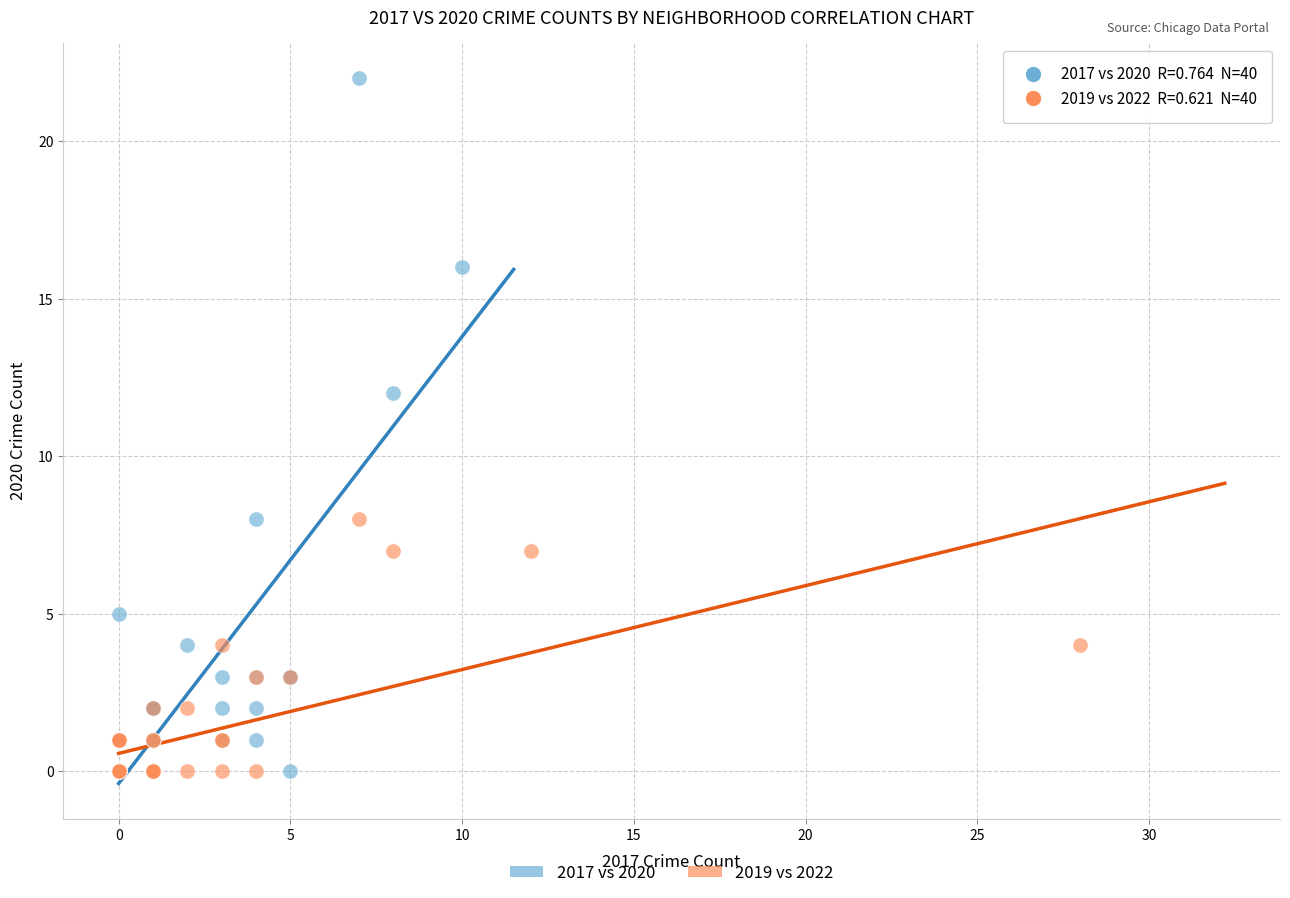

Which series reaches the maximum Y coordinate?

2017 vs 2020